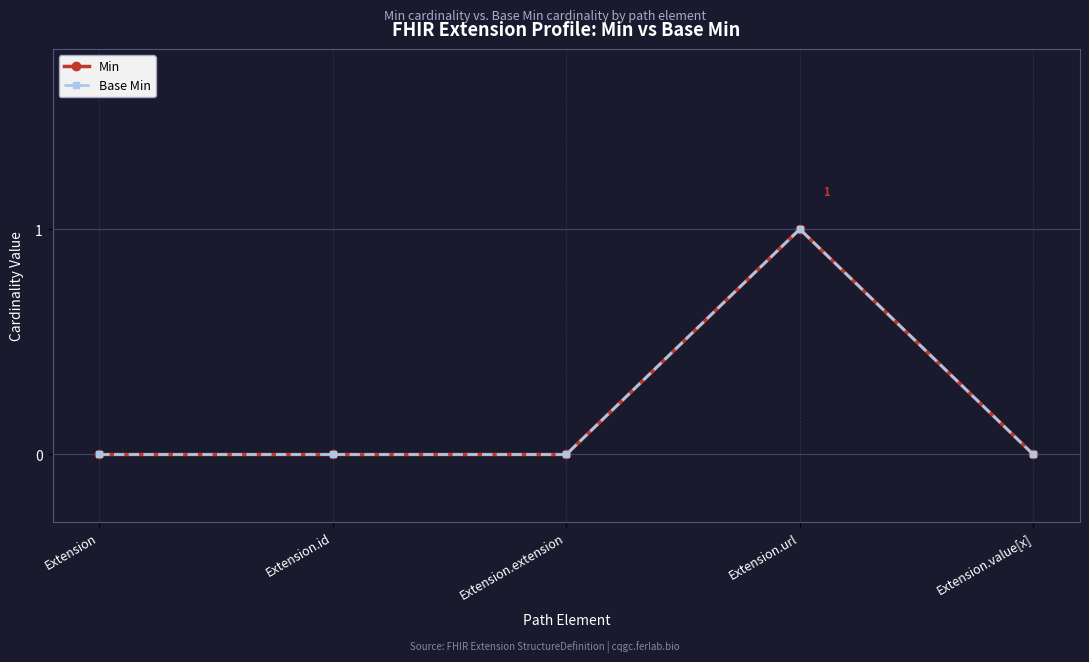

Rank the series at Extension.value[x] from lowest to highest value.

Min, Base Min